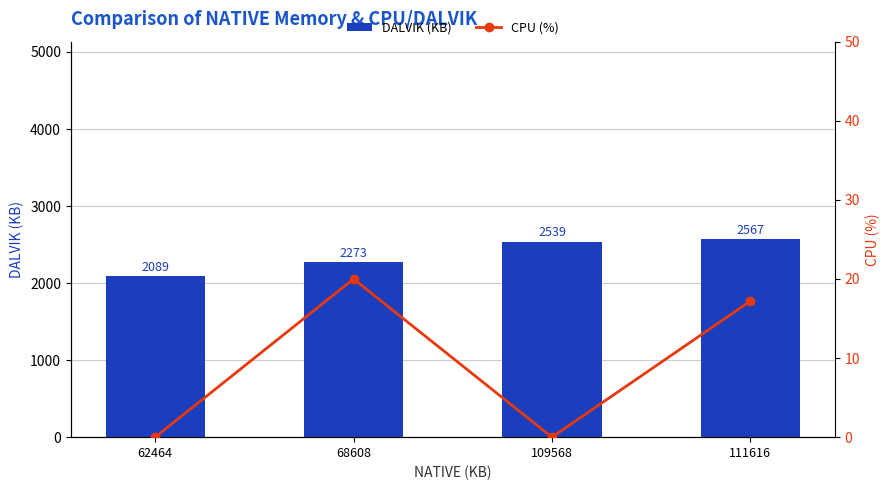

Which series changed the most between 62464 and 111616?

DALVIK (KB)